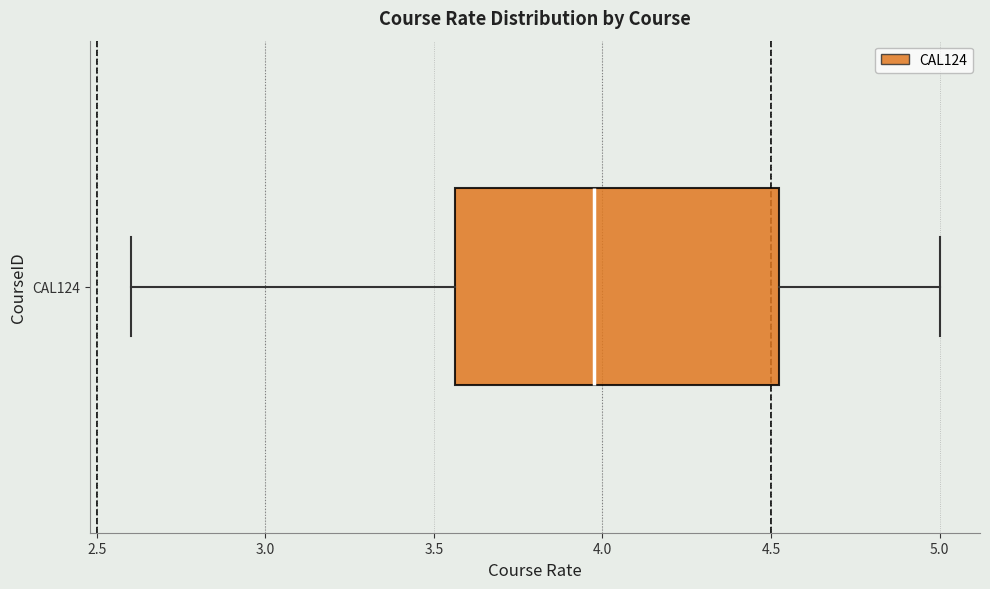

Transcribe this box plot: give where the median line is, the range the box spans, and where the two whiskers end, as read against the x-axis. The values are not printed on the chart, so give them approximately, as read against the axis.

median 4.00, box 3.55 to 4.55, whiskers 2.60 to 5.00